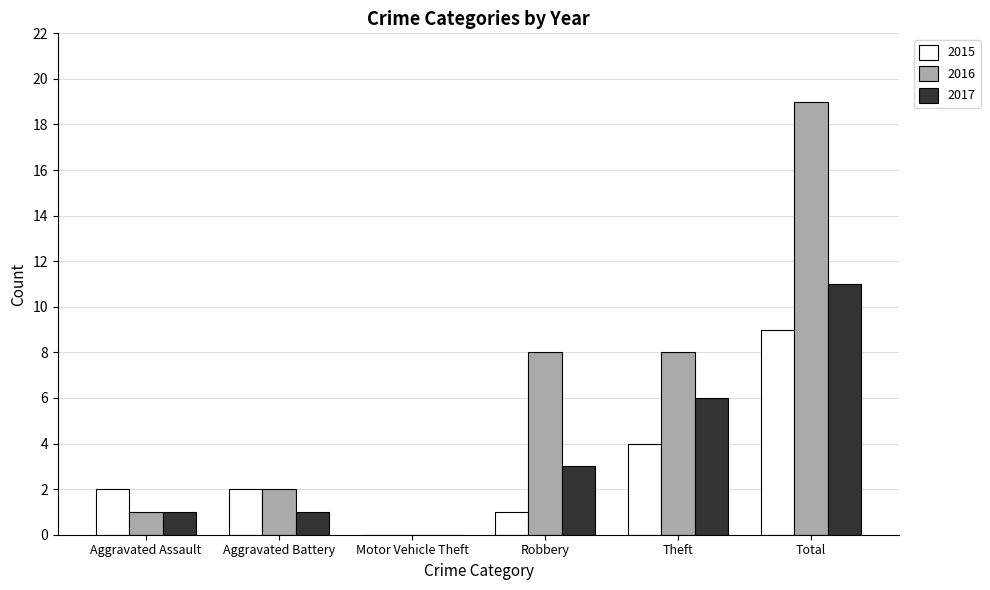

What is the sum of the 2016 values at Total and Motor Vehicle Theft?

19